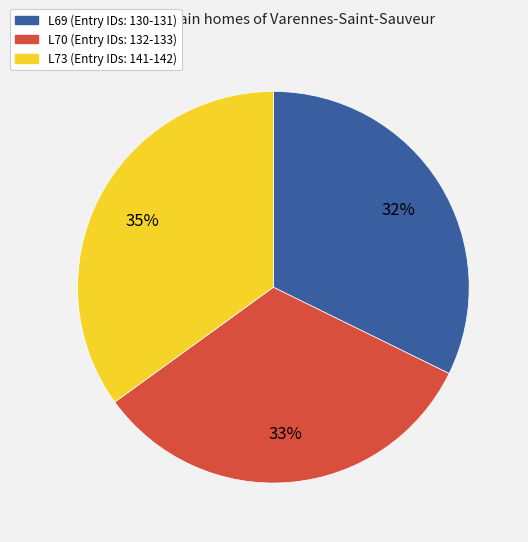

How many segments does this pie chart have?

3